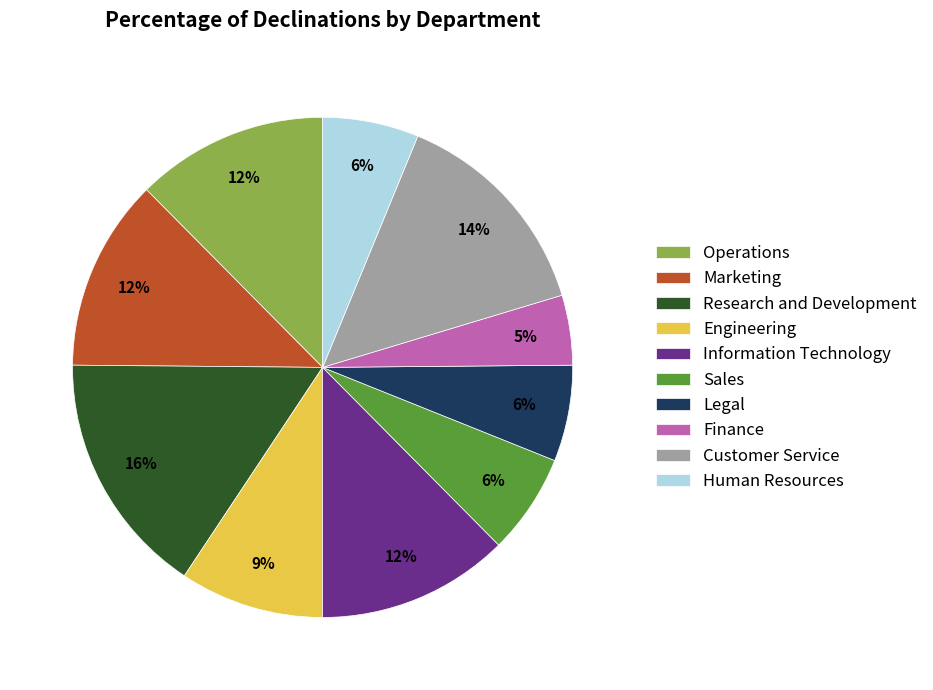

Which category has the biggest portion of the pie?

Research and Development